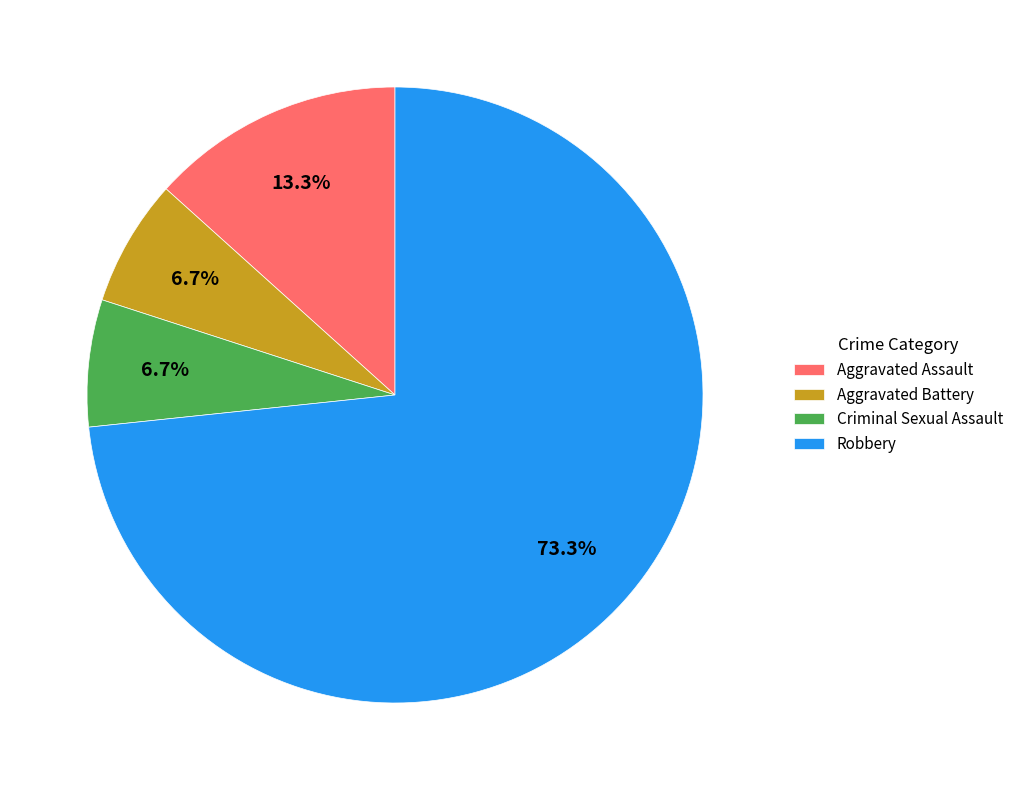

How much of the chart is everything except Criminal Sexual Assault?

93.3%